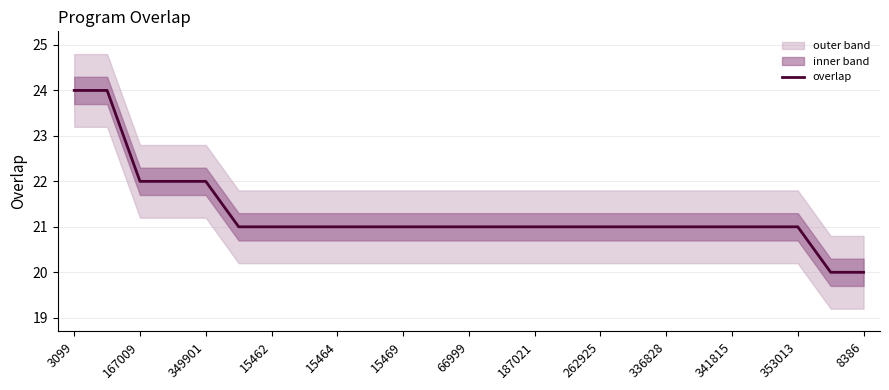

The overlap series shows 5 at 187021. True or false?

False